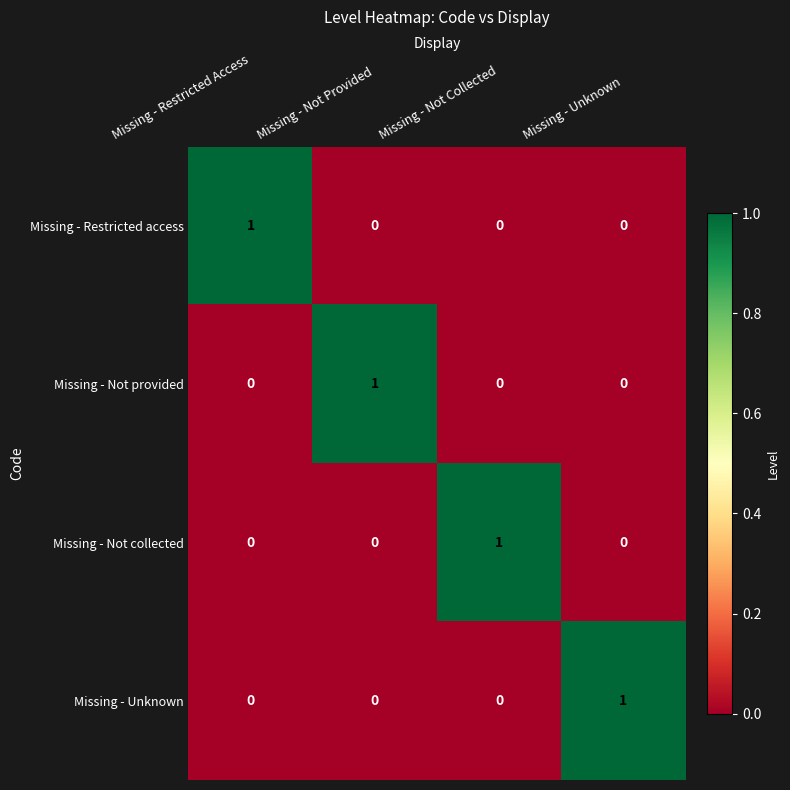

Reading right to left, extract all data points from this chart.

Missing - Restricted access: Missing - Unknown=0	Missing - Not Collected=0	Missing - Not Provided=0	Missing - Restricted Access=1
Missing - Not provided: Missing - Unknown=0	Missing - Not Collected=0	Missing - Not Provided=1	Missing - Restricted Access=0
Missing - Not collected: Missing - Unknown=0	Missing - Not Collected=1	Missing - Not Provided=0	Missing - Restricted Access=0
Missing - Unknown: Missing - Unknown=1	Missing - Not Collected=0	Missing - Not Provided=0	Missing - Restricted Access=0